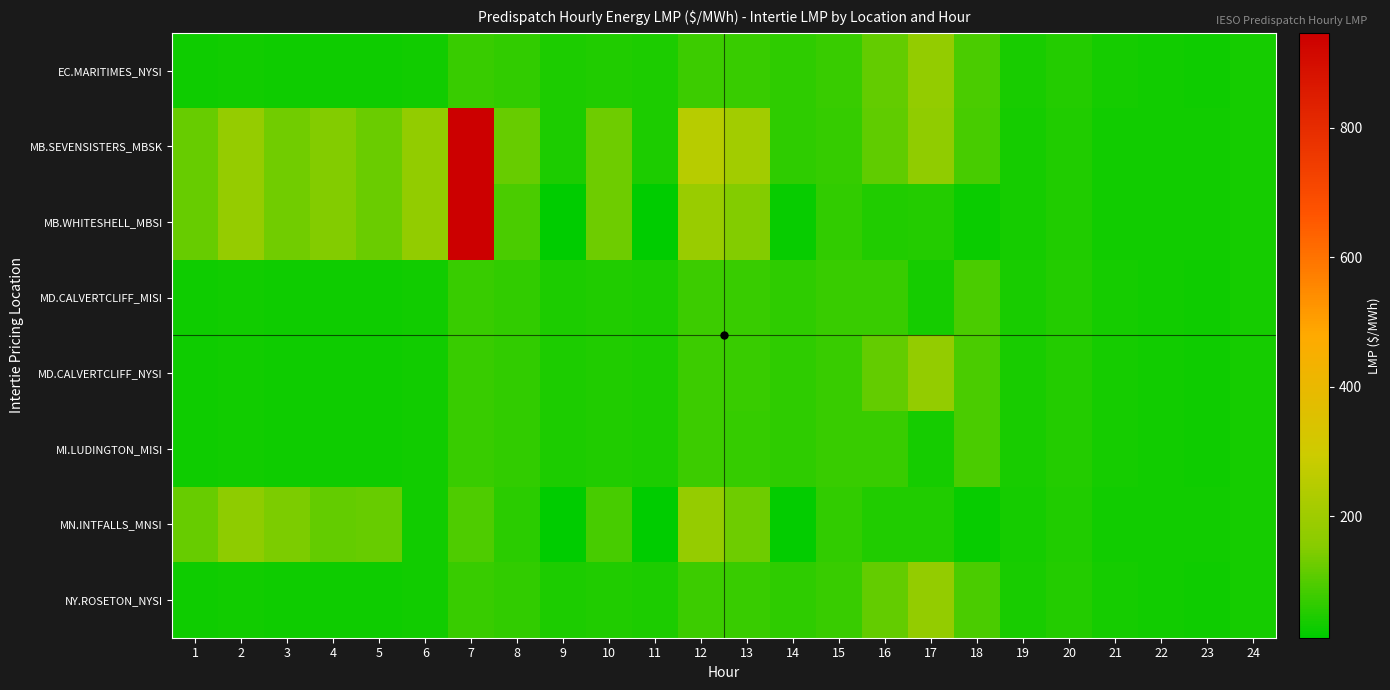

Reading right to left, list all the values displayed in this chart.

EC.MARITIMES_NYSI: 24=34.2	23=29.8	22=31.3	21=34.6	20=50.2	19=38.5	18=91.3	17=178.6	16=117.0	15=72.7	14=60.5	13=71.1	12=75.3	11=45.0	10=46.2	9=45.0	8=65.2	7=71.1	6=33.9	5=28.3	4=28.6	3=28.4	2=31.5	1=28.3
MB.SEVENSISTERS_MBSK: 24=36.0	23=30.7	22=31.3	21=33.7	20=48.8	19=37.1	18=88.2	17=172.5	16=113.3	15=70.5	14=61.4	13=206.7	12=251.5	11=44.6	10=128.4	9=43.6	8=120.2	7=946.2	6=173.9	5=122.0	4=149.9	3=131.1	2=180.8	1=118.5
MB.WHITESHELL_MBSI: 24=36.0	23=30.7	22=31.3	21=33.7	20=48.8	19=37.1	18=23.4	17=51.7	16=48.4	15=65.0	14=21.2	13=149.6	12=190.2	11=12.9	10=127.0	9=15.4	8=90.0	7=946.5	6=173.9	5=122.0	4=149.9	3=131.1	2=180.8	1=118.5
MD.CALVERTCLIFF_MISI: 24=34.5	23=29.9	22=31.2	21=34.5	20=50.0	19=38.3	18=90.9	17=36.9	16=72.8	15=72.4	14=60.4	13=70.8	12=75.1	11=45.0	10=46.0	9=45.0	8=65.1	7=71.0	6=34.0	5=28.6	4=28.9	3=28.8	2=31.9	1=28.6
MD.CALVERTCLIFF_NYSI: 24=34.5	23=29.9	22=31.2	21=34.5	20=50.0	19=38.3	18=90.9	17=177.8	16=116.5	15=72.4	14=60.4	13=70.8	12=75.1	11=45.0	10=46.0	9=45.0	8=65.1	7=71.0	6=34.0	5=28.6	4=28.9	3=28.8	2=31.9	1=28.6
MI.LUDINGTON_MISI: 24=34.8	23=29.9	22=31.1	21=34.4	20=49.9	19=38.3	18=90.5	17=36.1	16=72.3	15=72.1	14=60.3	13=70.6	12=74.9	11=44.8	10=46.0	9=44.9	8=65.0	7=70.9	6=34.1	5=28.9	4=29.3	3=29.2	2=32.2	1=29.0
MN.INTFALLS_MNSI: 24=36.9	23=31.1	22=31.3	21=32.9	20=47.8	19=36.3	18=21.9	17=48.3	16=46.0	15=63.6	14=19.2	13=126.4	12=183.3	11=12.3	10=85.4	9=14.7	8=56.8	7=95.0	6=33.7	5=118.6	4=115.0	3=142.6	2=166.0	1=118.5
NY.ROSETON_NYSI: 24=34.2	23=29.8	22=31.3	21=34.6	20=50.2	19=38.5	18=91.3	17=178.6	16=117.0	15=72.7	14=60.5	13=71.1	12=75.3	11=45.0	10=46.2	9=45.0	8=65.2	7=71.1	6=33.9	5=28.3	4=28.6	3=28.4	2=31.5	1=28.3